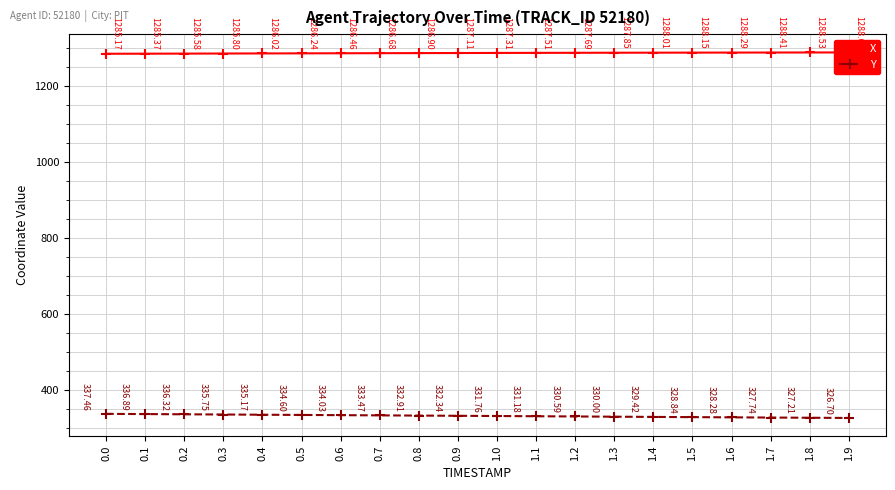

Reading right to left, what are all the values shown in this chart?

X: 1.9=1288.6	1.8=1288.5	1.7=1288.4	1.6=1288.3	1.5=1288.2	1.4=1288.0	1.3=1287.8	1.2=1287.7	1.1=1287.5	1.0=1287.3	0.9=1287.1	0.8=1286.9	0.7=1286.7	0.6=1286.5	0.5=1286.2	0.4=1286.0	0.3=1285.8	0.2=1285.6	0.1=1285.4	0.0=1285.2
Y: 1.9=326.7	1.8=327.2	1.7=327.7	1.6=328.3	1.5=328.8	1.4=329.4	1.3=330.0	1.2=330.6	1.1=331.2	1.0=331.8	0.9=332.3	0.8=332.9	0.7=333.5	0.6=334.0	0.5=334.6	0.4=335.2	0.3=335.7	0.2=336.3	0.1=336.9	0.0=337.5